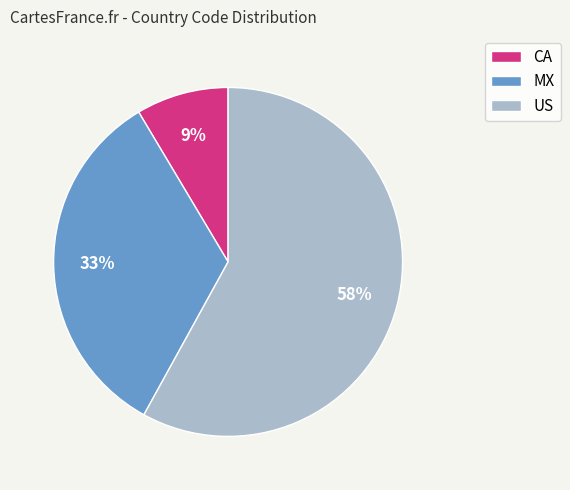

What percentage is the US slice, to the nearest percent?

58%